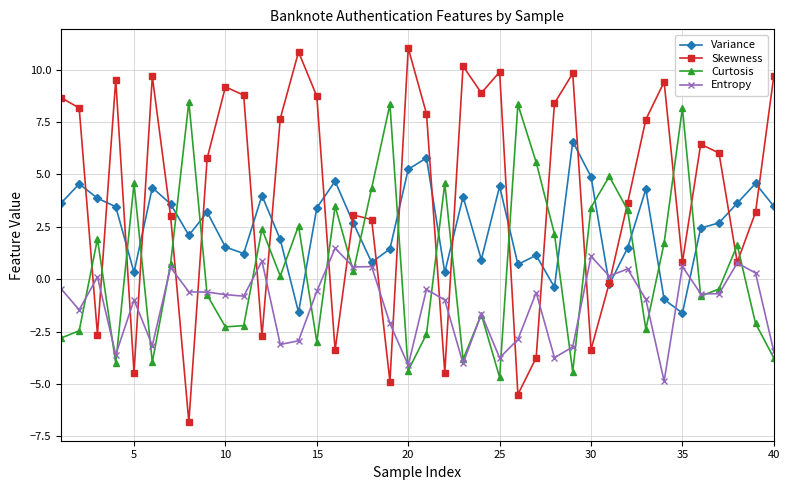

Rank the series by their average value, from lowest to highest.

Entropy, Curtosis, Variance, Skewness